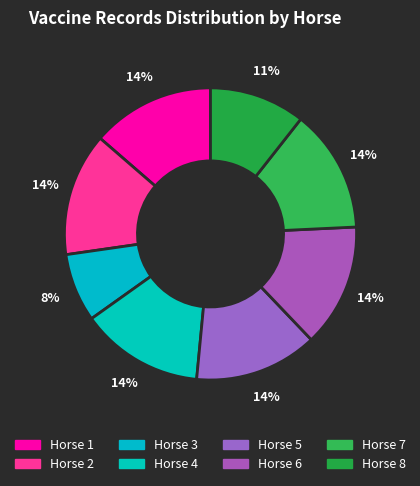

To the nearest percent, what is the average slice percentage?

12%